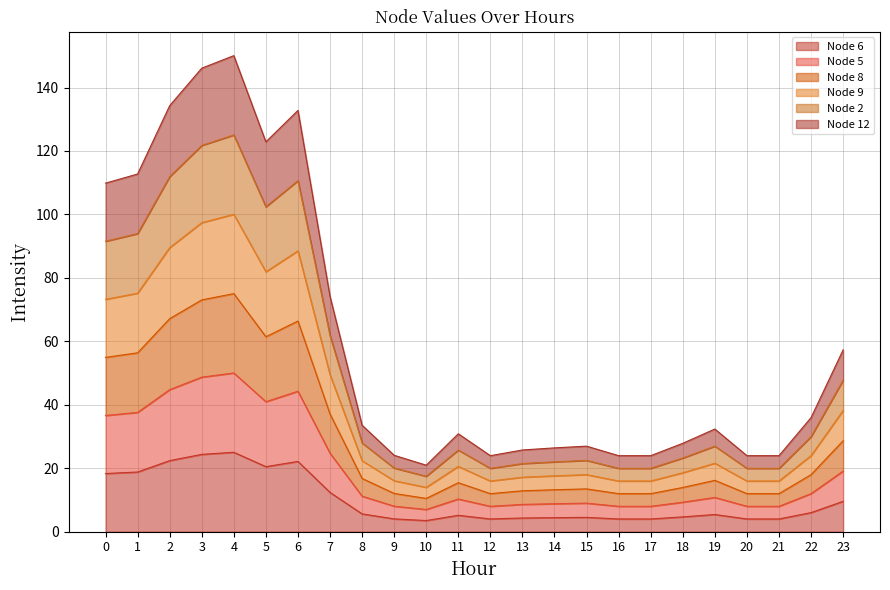

Is the value of Node 5 at 5 greater than the value of Node 8 at 9?

Yes